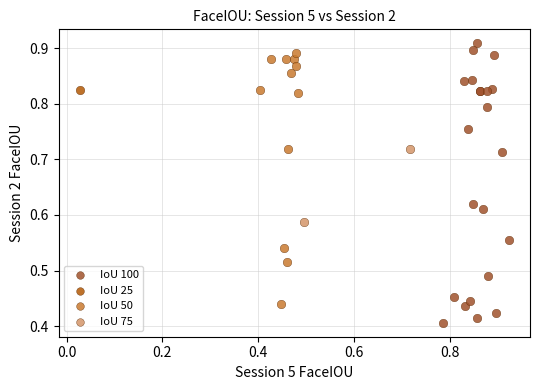

What are all the series names shown in the legend?

IoU 100, IoU 25, IoU 50, IoU 75